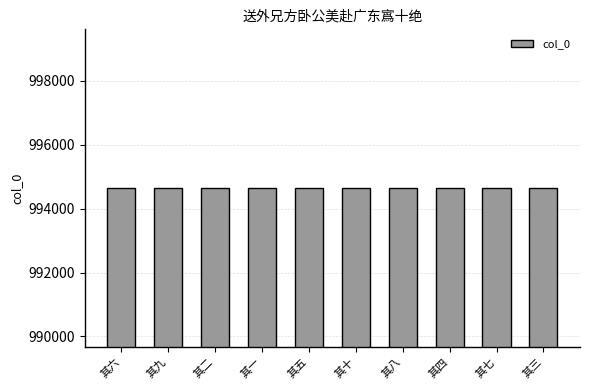

What is the ratio of the value at 其三 to the value at 其四?

1.0